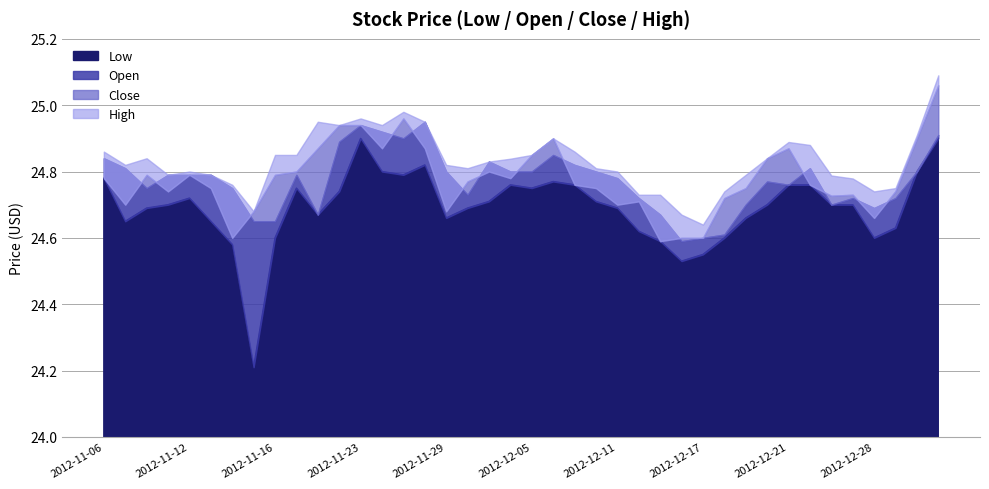

What is the minimum value for High?

24.6